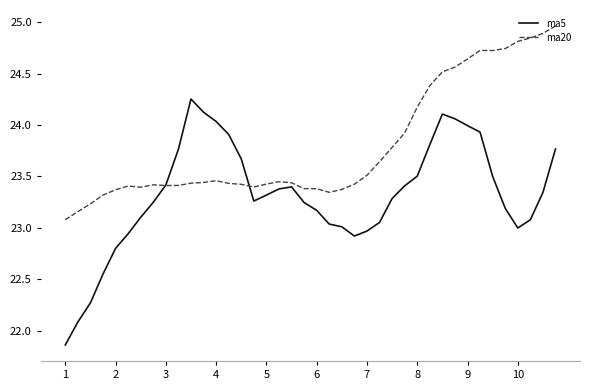

Is this an area chart (filled region under the line)?

No